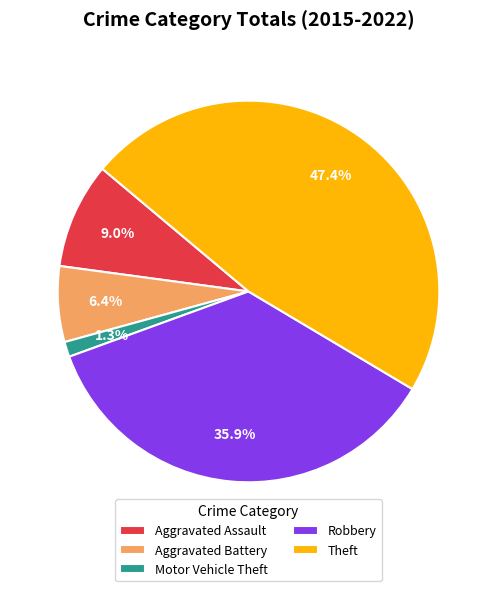

Does Robbery represent more than half of the total?

No